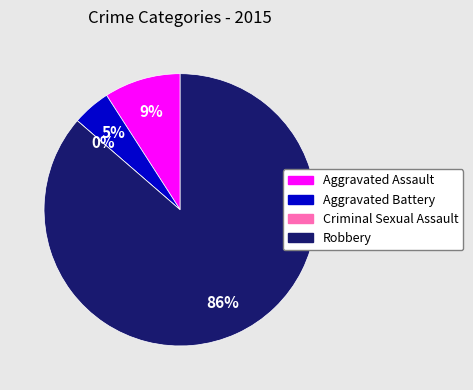

Do Aggravated Battery and Aggravated Assault together represent more than half of the pie?

No